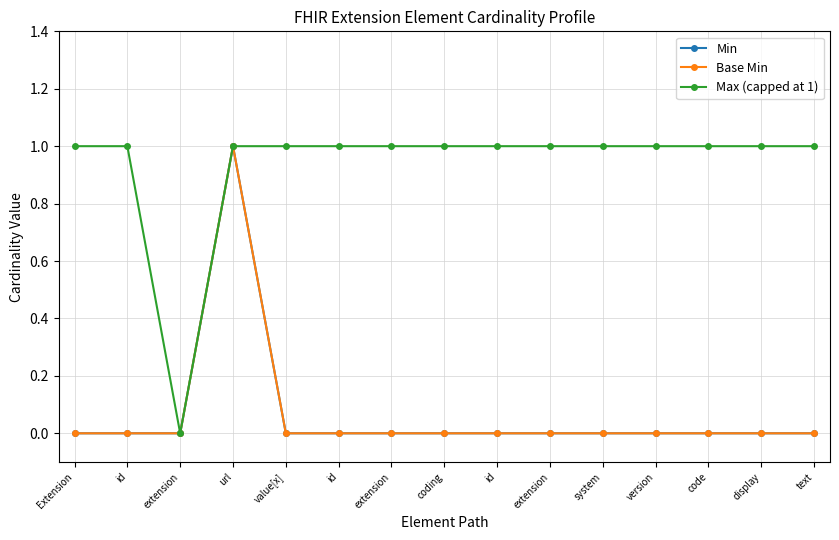

Does the chart have visible grid lines?

Yes